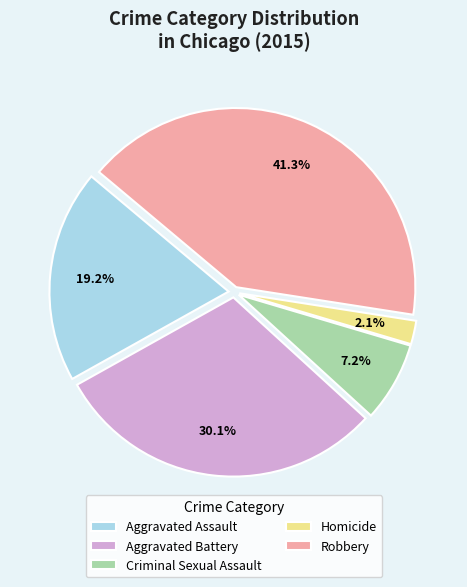

What percentage is the Robbery slice, to the nearest percent?

41%